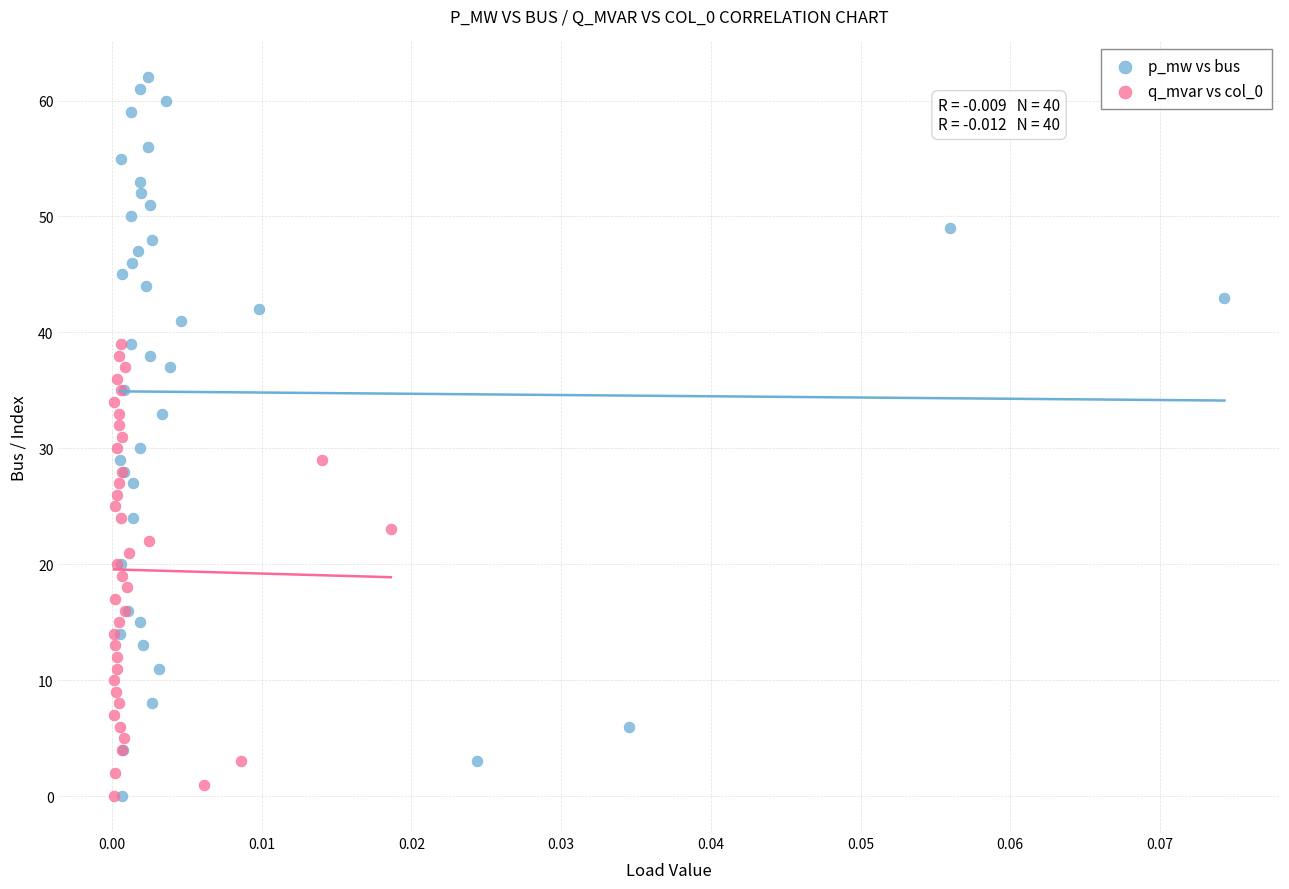

What are all the series names shown in the legend?

p_mw vs bus, q_mvar vs col_0